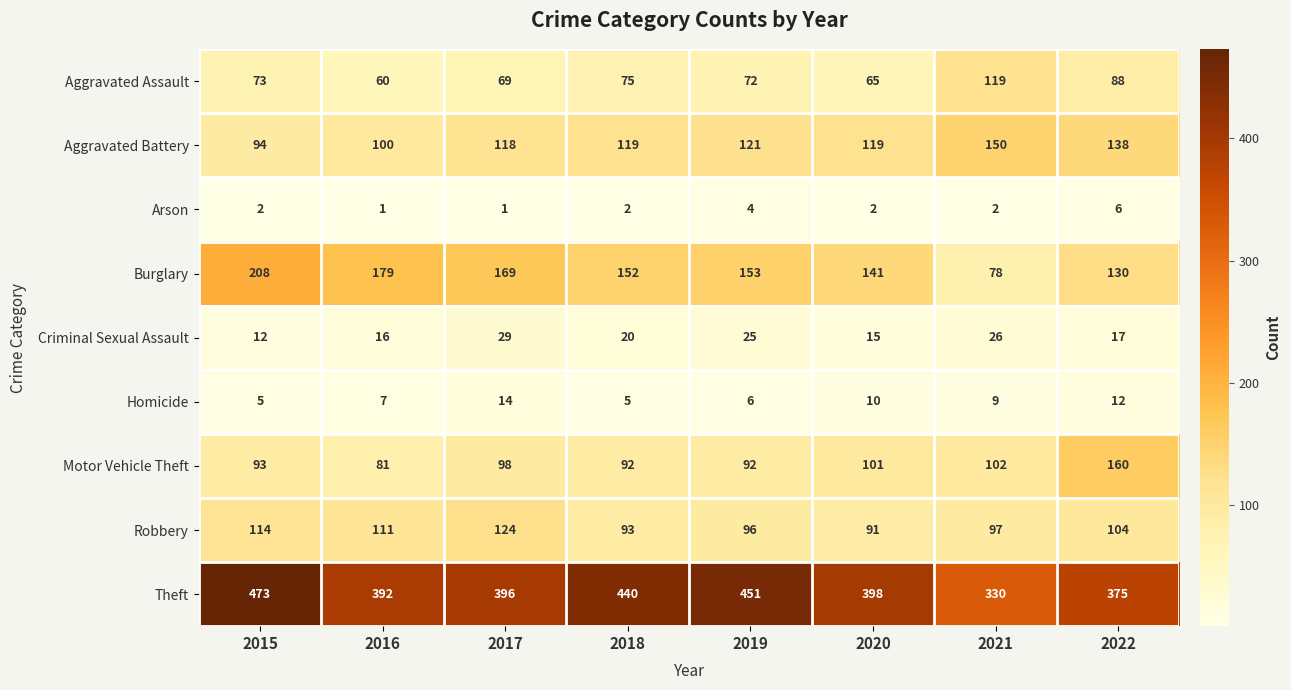

List the series in order of their peak value, highest first.

Theft, Burglary, Motor Vehicle Theft, Aggravated Battery, Robbery, Aggravated Assault, Criminal Sexual Assault, Homicide, Arson